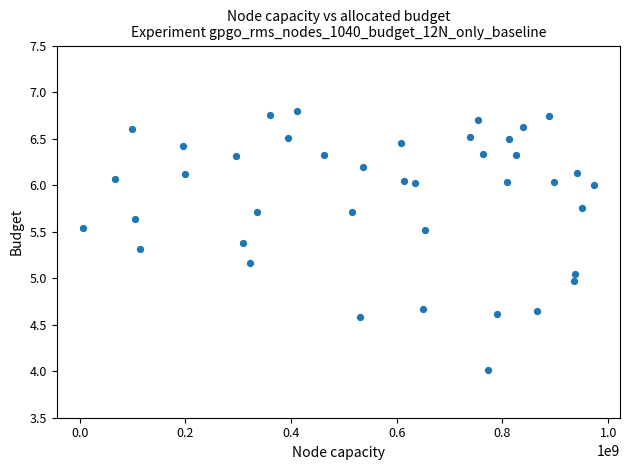

What is the range of X values (max minus min)?

965684715.0